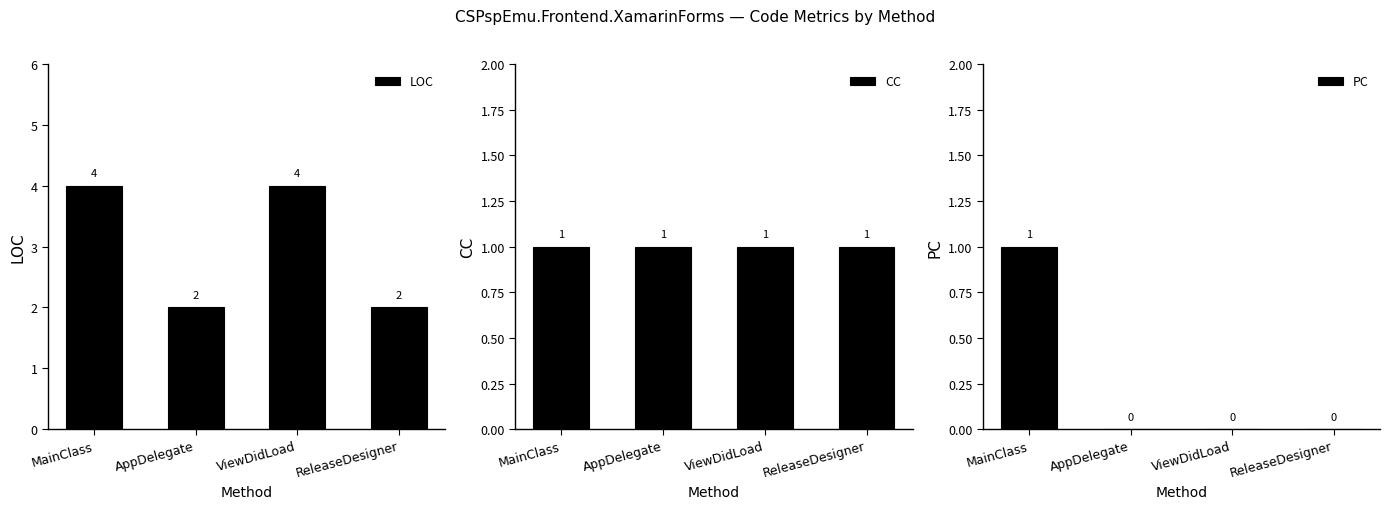

What position from the right is AppDelegate?

3